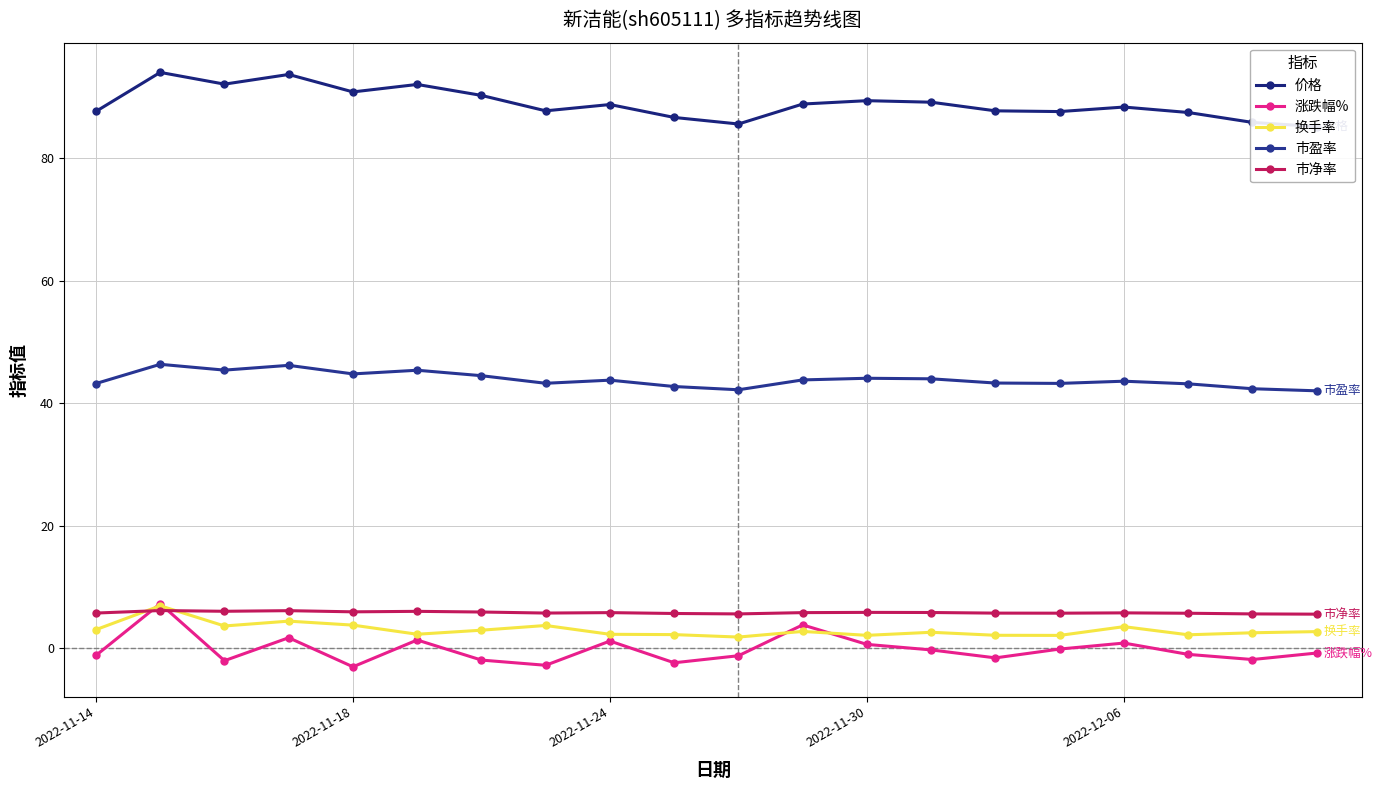

True or false: 市净率 has more than 1 points higher than both neighbors.

True